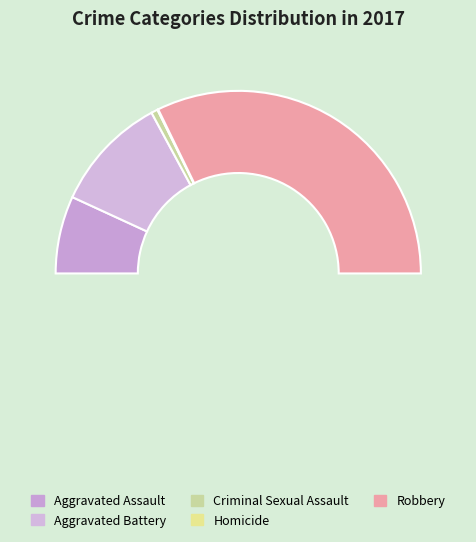

How many slices are in this pie chart?

5